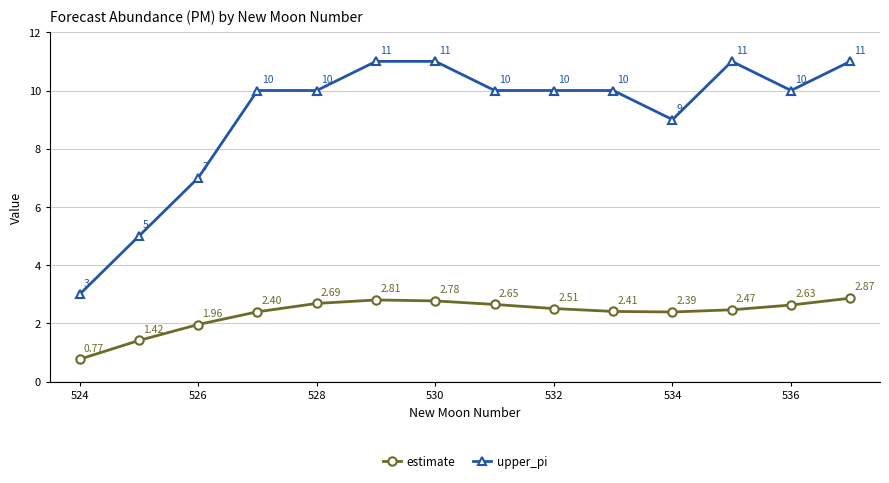

Is this an area chart (filled region under the line)?

No